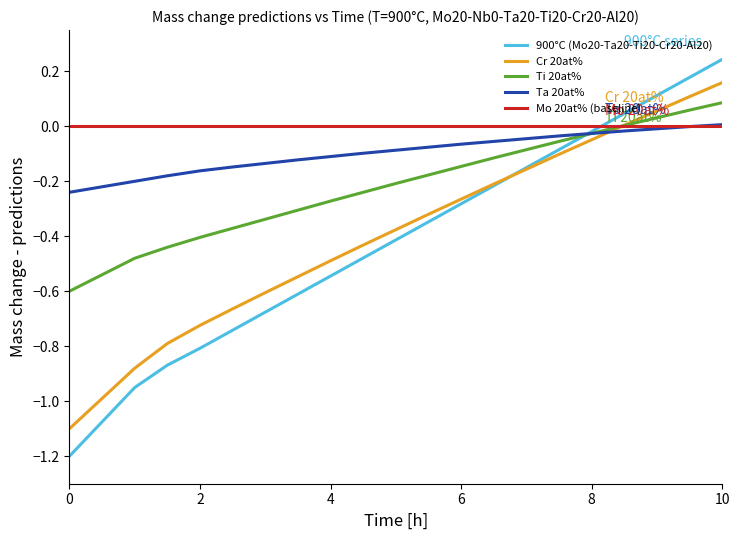

Which series has the largest range (max minus min)?

900°C (Mo20-Ta20-Ti20-Cr20-Al20)